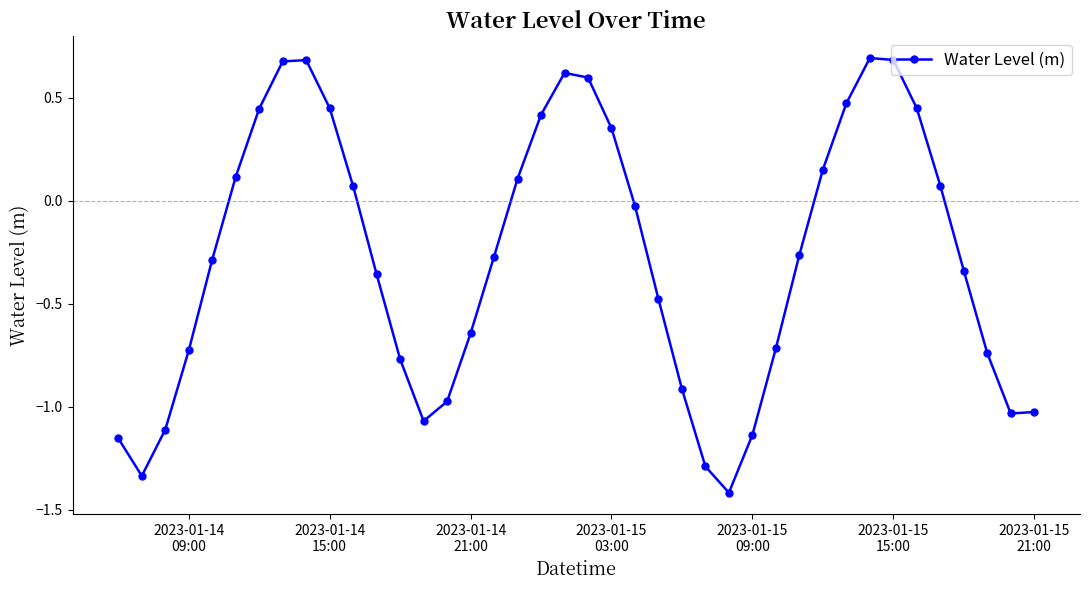

True or false: there are more than 2 points higher than both neighbors.

True